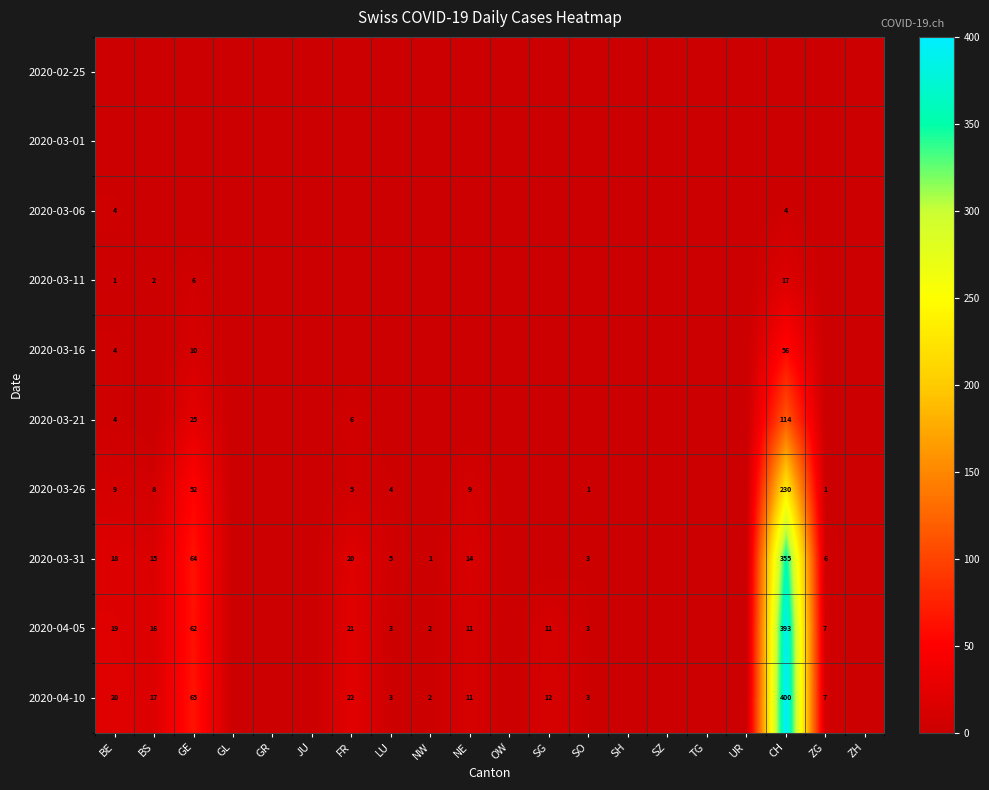

Which label corresponds to the smallest value in the chart?

BE